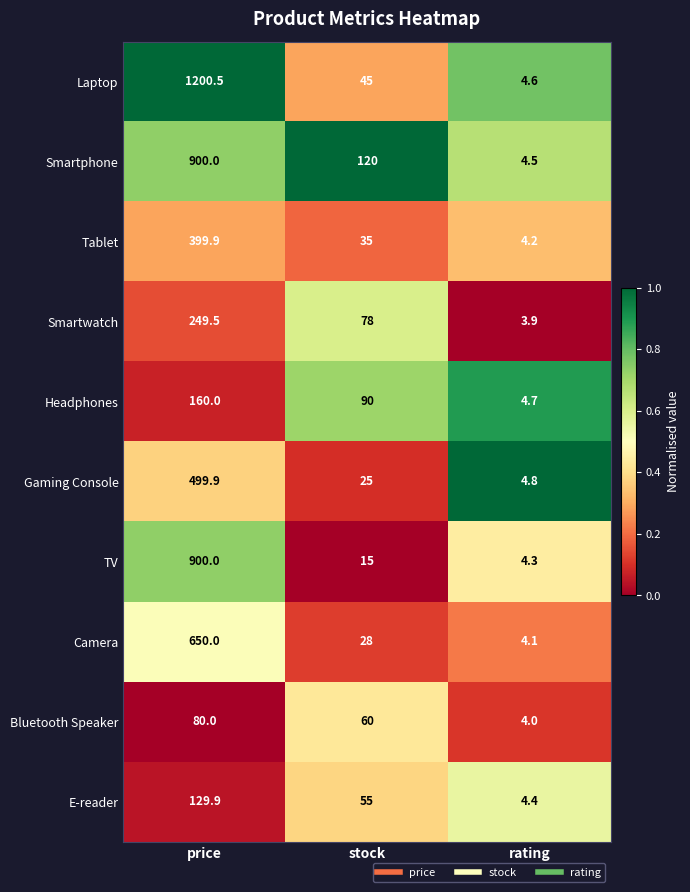

What is the spread (max minus min) of values at price?

1120.5